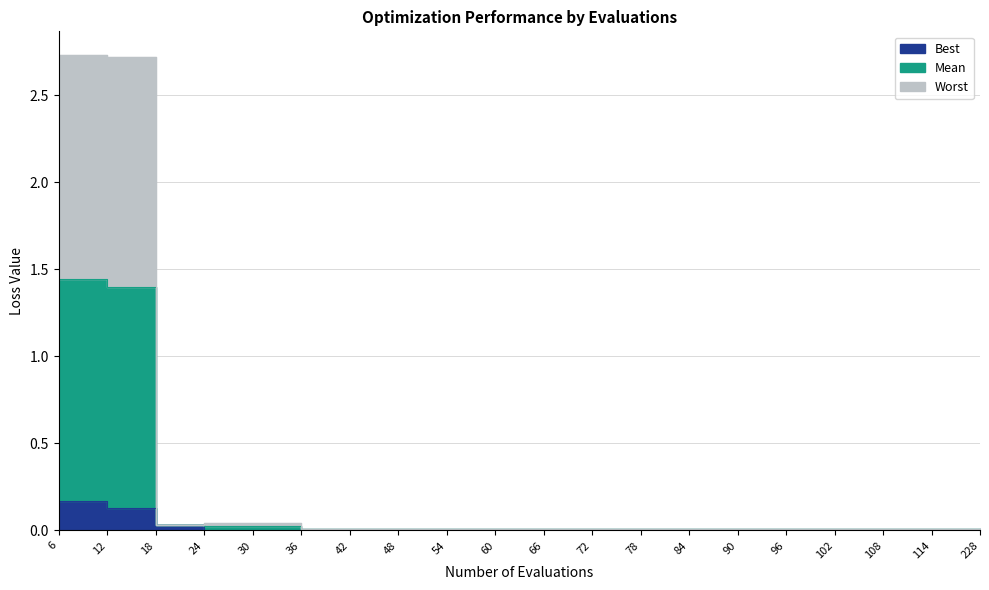

At which label is best closest to 0?

24